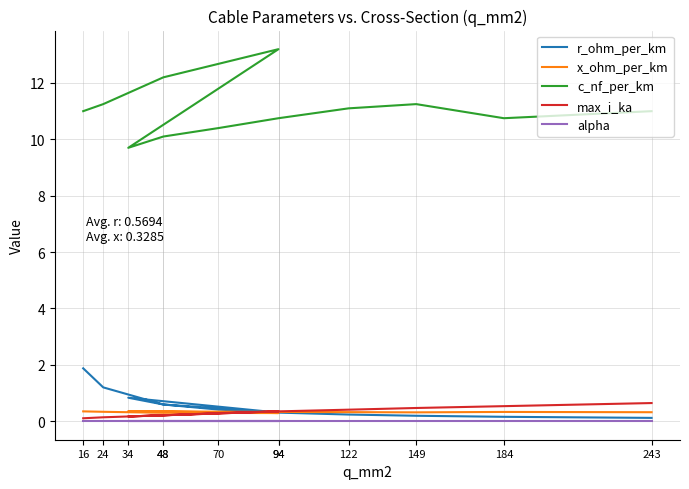

Is it true that alpha equals 0.0 at 243?

False